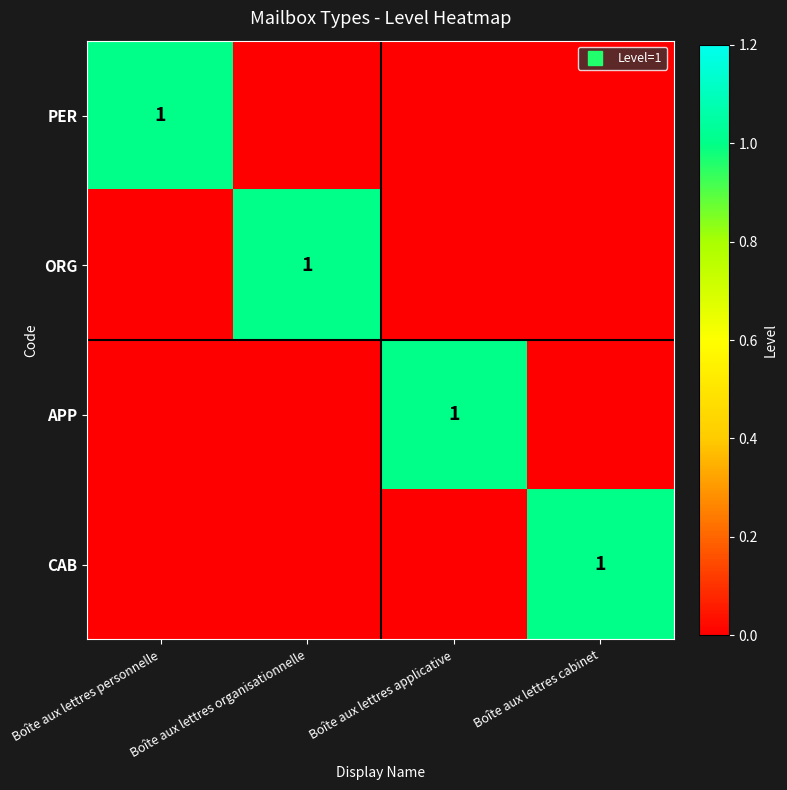

Is it true that PER equals 0 at Boîte aux lettres personnelle?

False